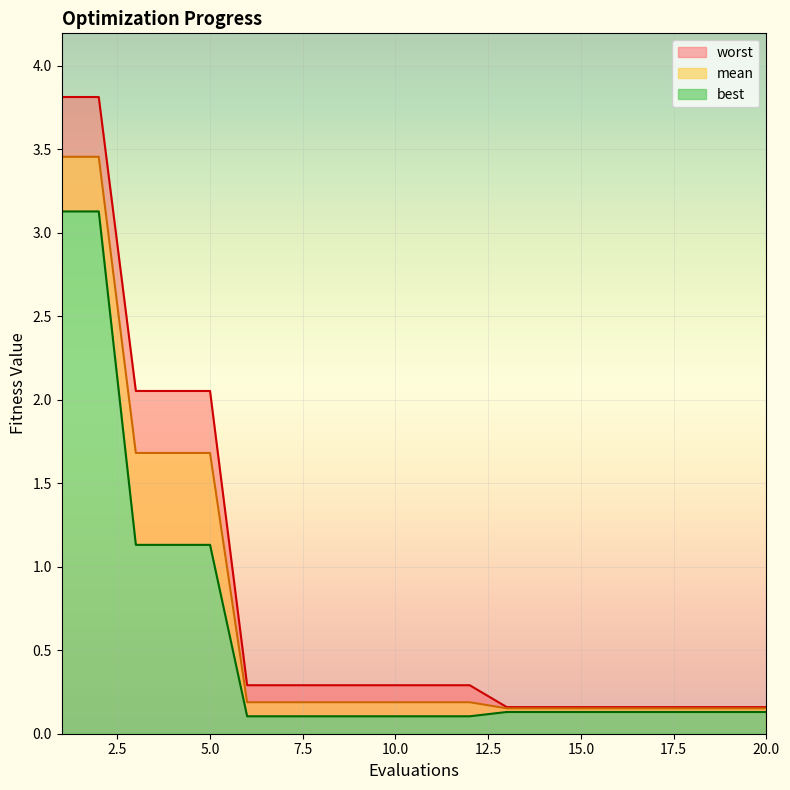

What are all the series names shown in the legend?

mean, best, worst